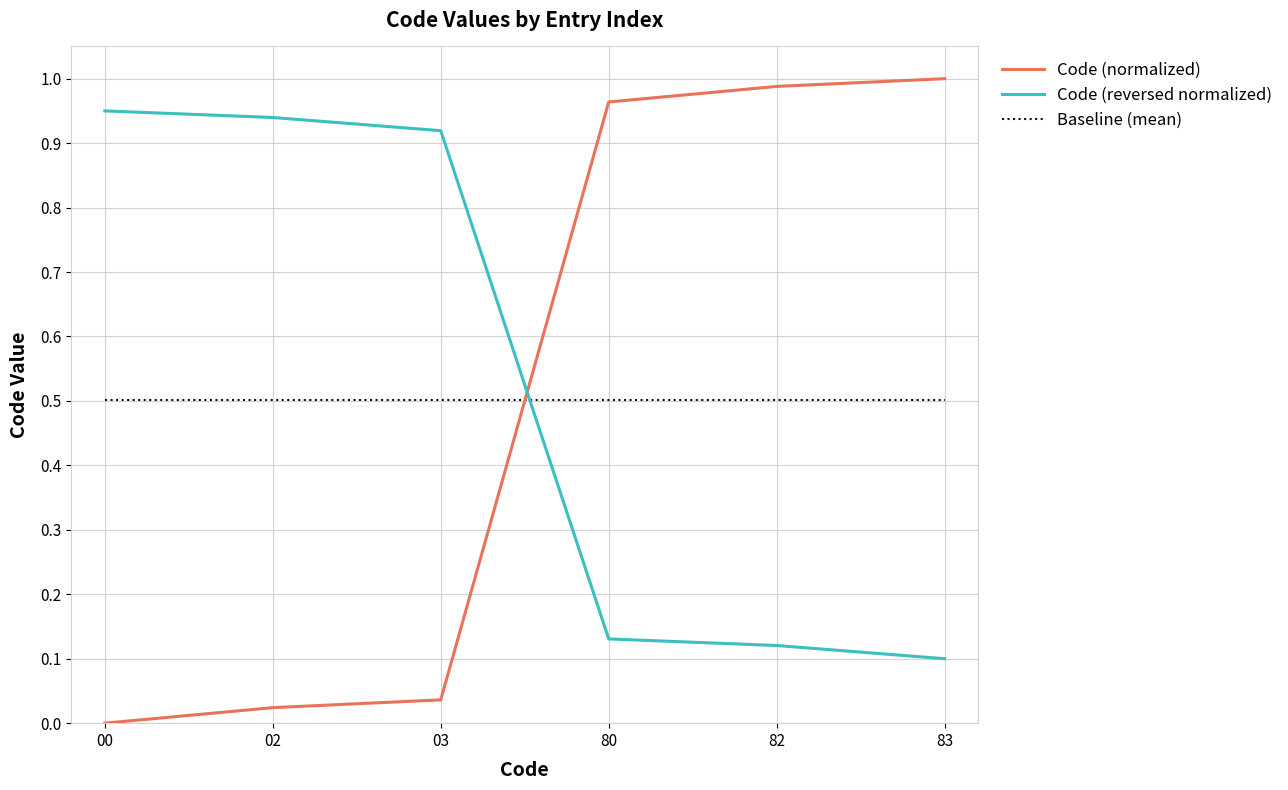

What is the minimum value for Baseline (mean)?

0.5